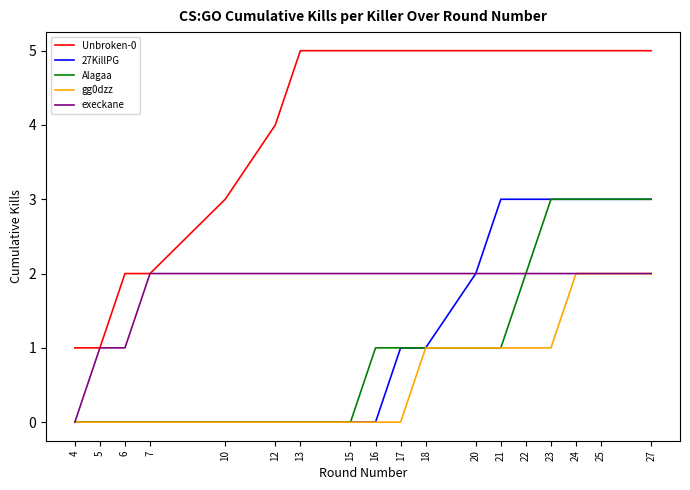

What is the sum of all Unbroken-0 values?

73